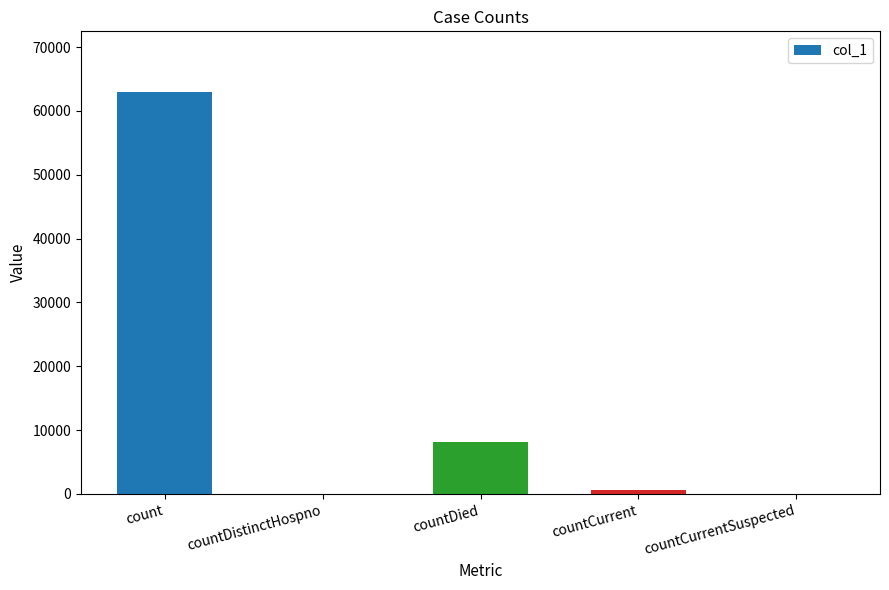

The value at countCurrentSuspected is -42564. True or false?

False